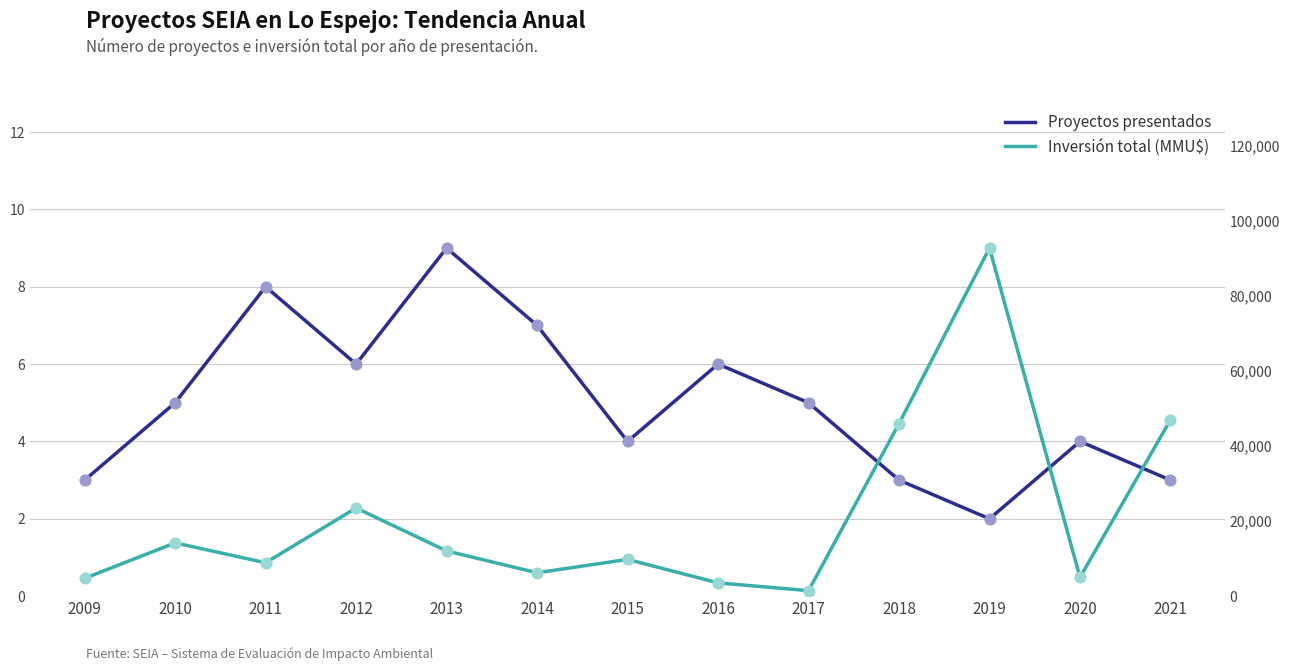

What are all the series names shown in the legend?

Proyectos presentados, Inversión total (MMU$)